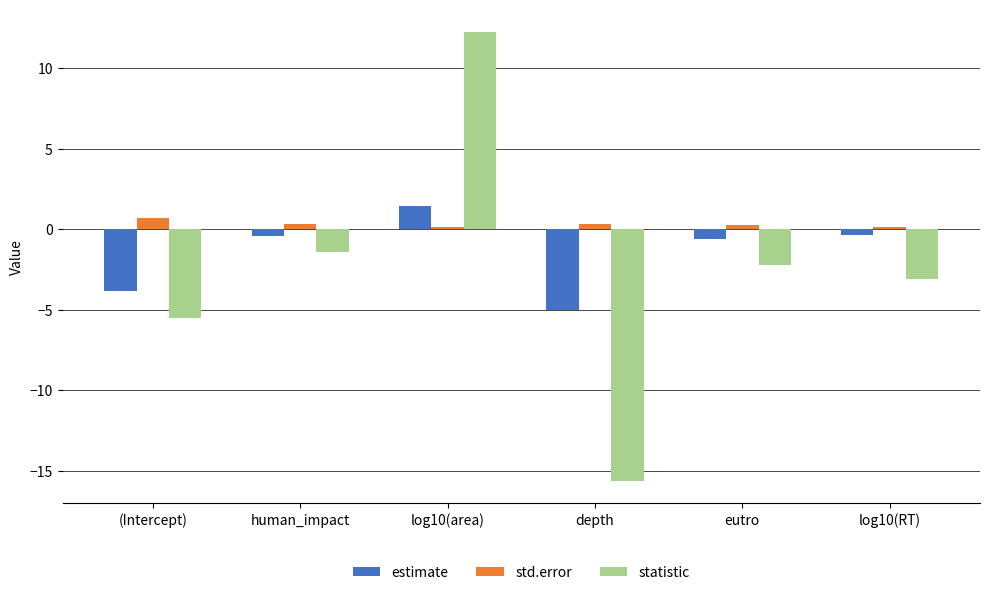

The estimate series shows -0.4 at human_impact. True or false?

True